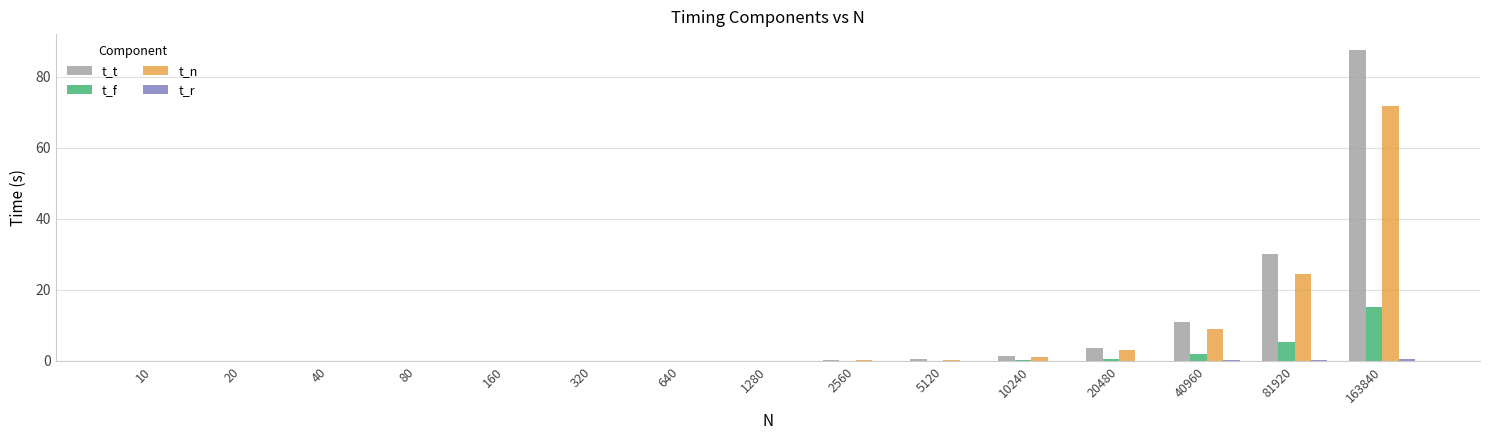

What is the sum of all t_n values?

109.8